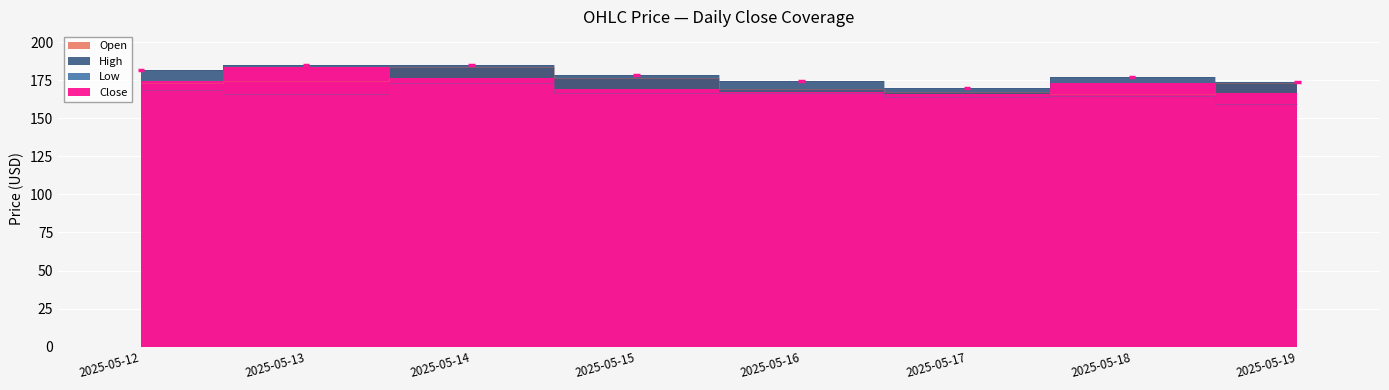

How many data points in open are less than 173?

3